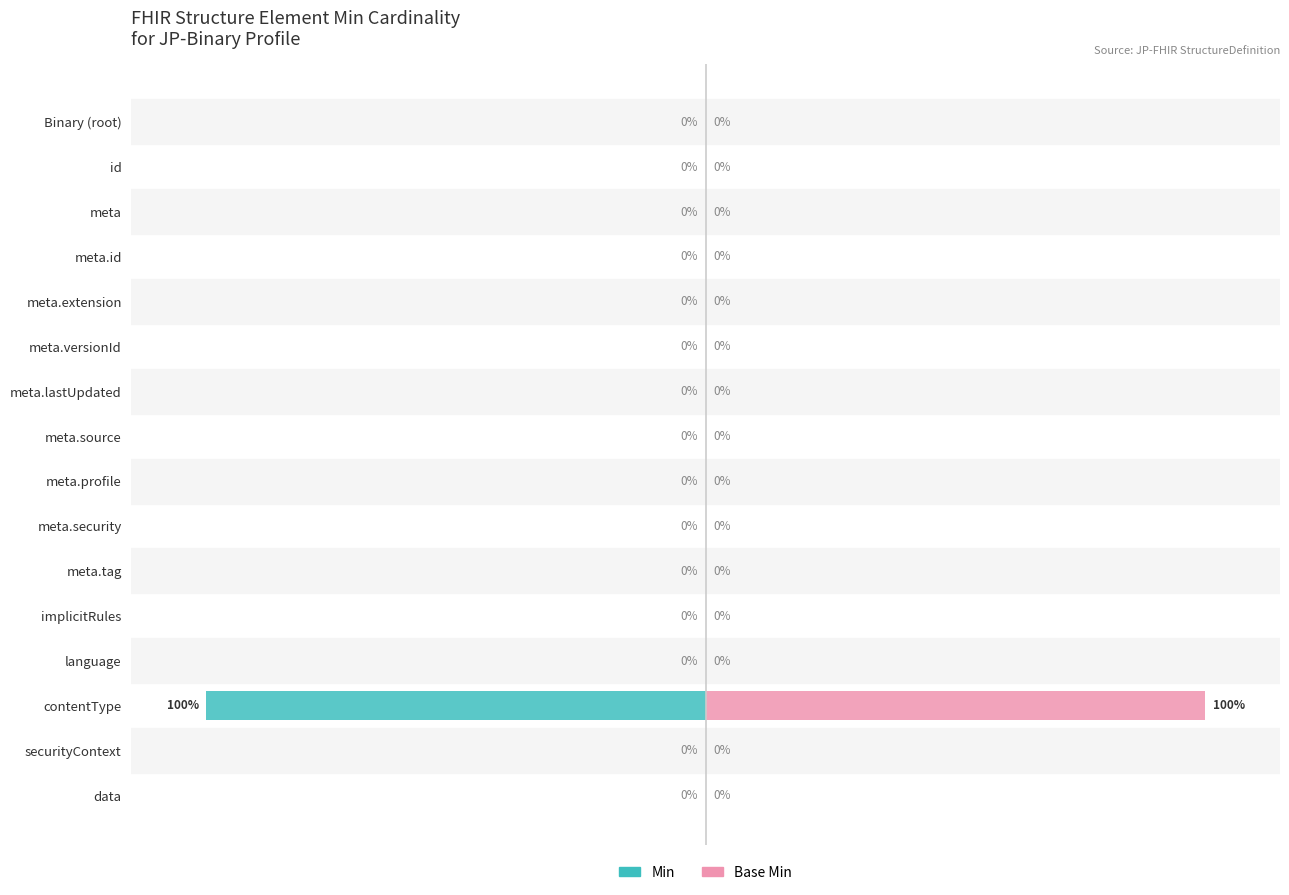

List the labels in order of Base Min value, largest first.

contentType, Binary (root), id, meta, meta.id, meta.extension, meta.versionId, meta.lastUpdated, meta.source, meta.profile, meta.security, meta.tag, implicitRules, language, securityContext, data